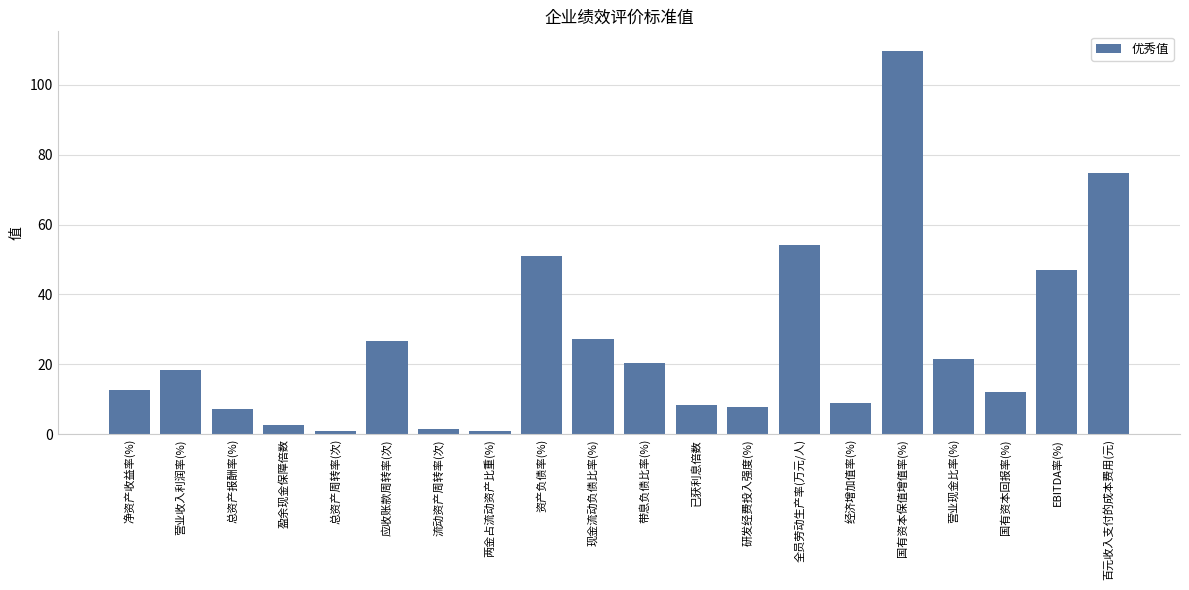

Is it true that the value at 净资产收益率(%) is 12.6?

True